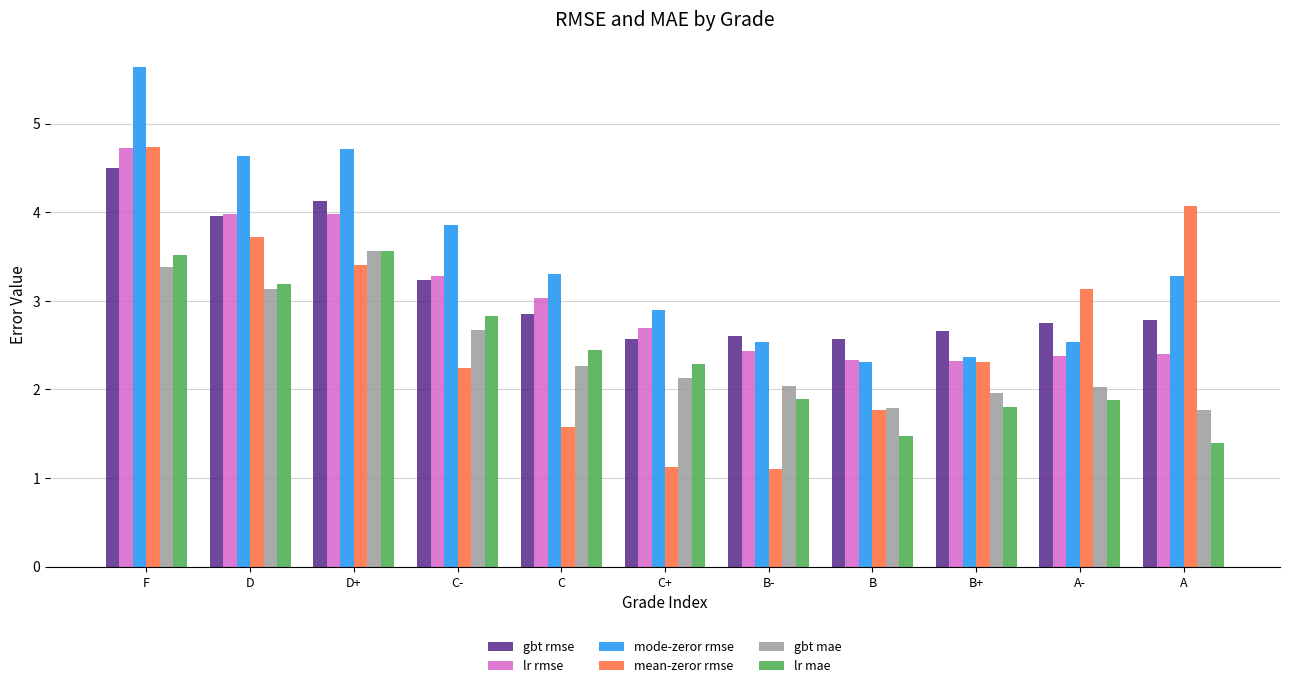

What is the label of the 7th bar from the left?

B-